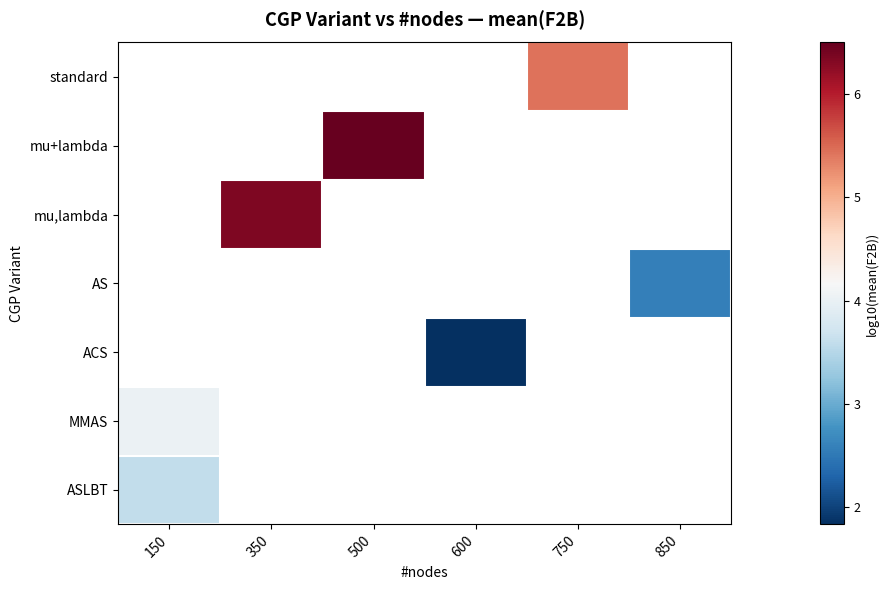

List the series in order of their peak value, lowest first.

ASLBT, standard, mu+lambda, mu,lambda, AS, ACS, MMAS